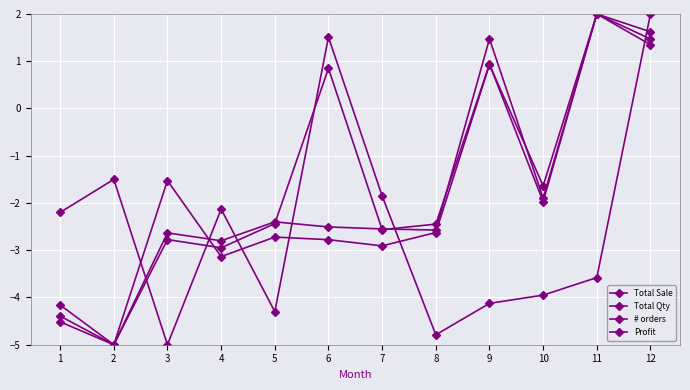

List the series in order of their peak value, lowest first.

Total Sale, Total Qty, # orders, Profit